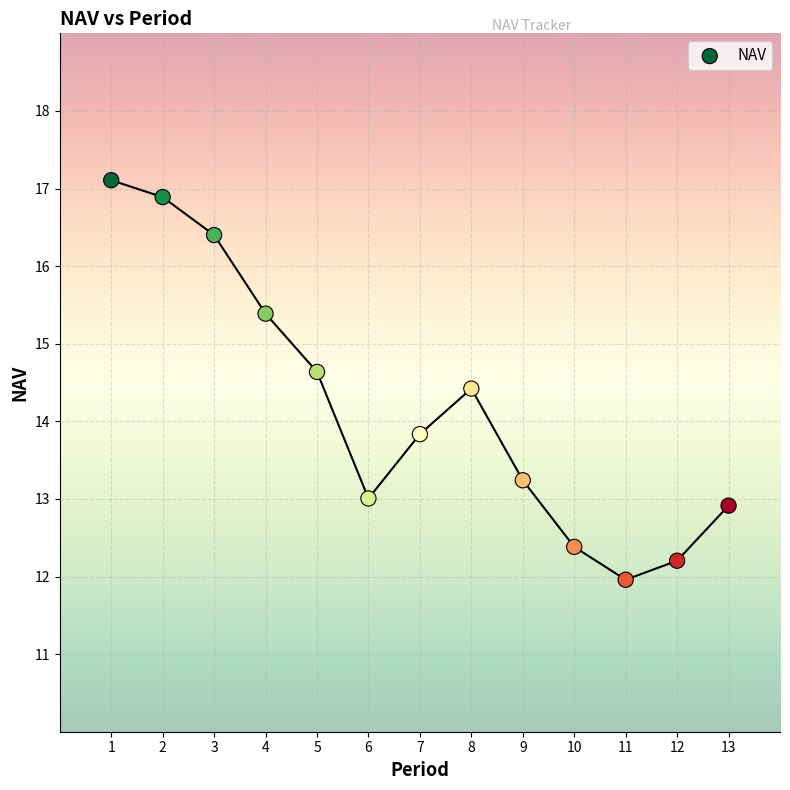

What is the range of X values (max minus min)?

12.0